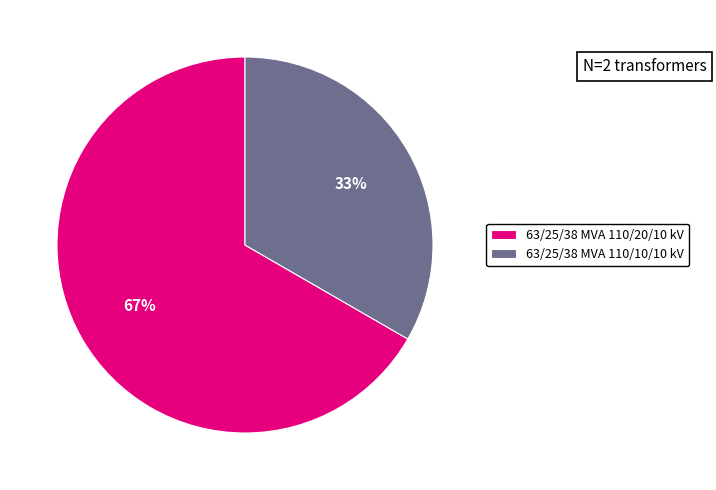

What is the smallest slice in the pie chart?

63/25/38 MVA 110/10/10 kV